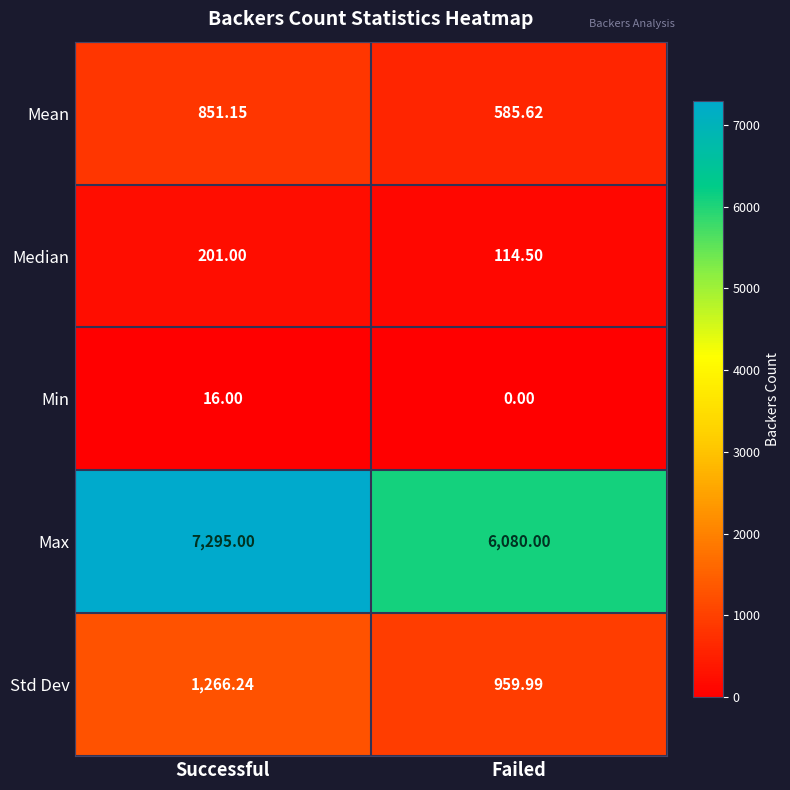

Which series changed the most between Successful and Failed?

Max